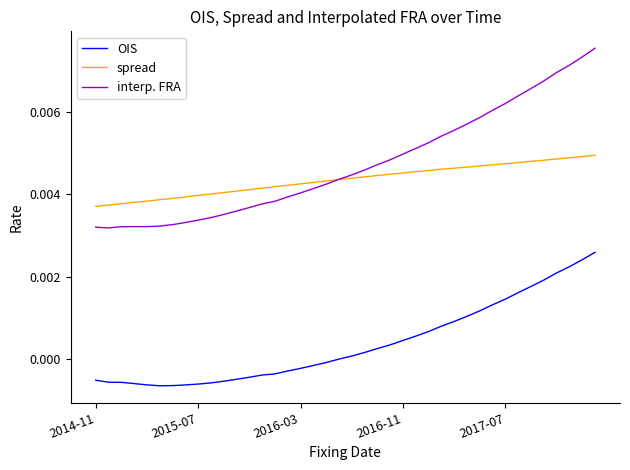

Does the chart display data point markers on the line(s)?

No